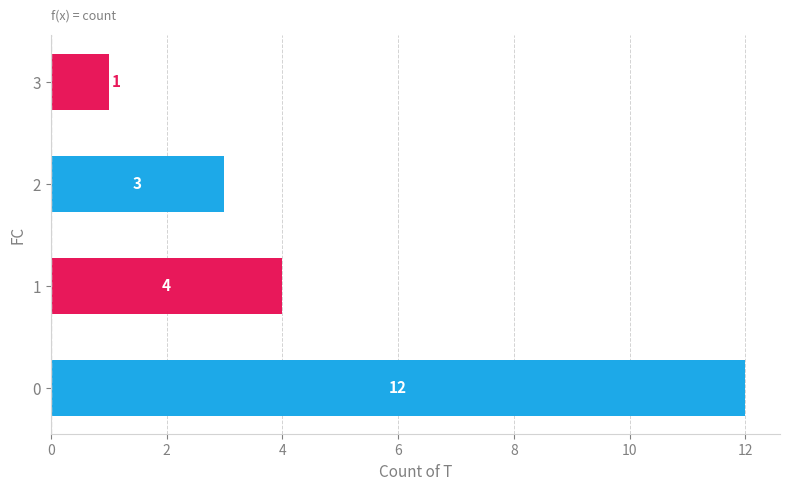

What is the ratio of the value at 0 to the value at 2?

4.0